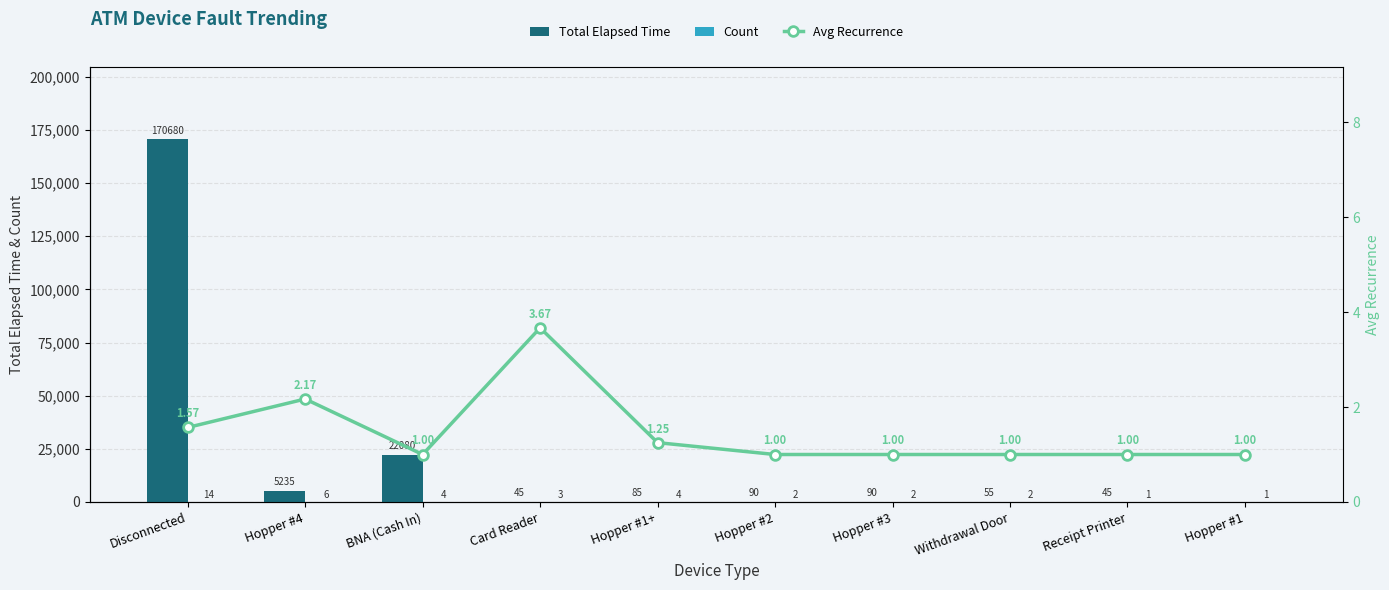

The value of Avg Recurrence at Hopper #1+ is 0.5. True or false?

False